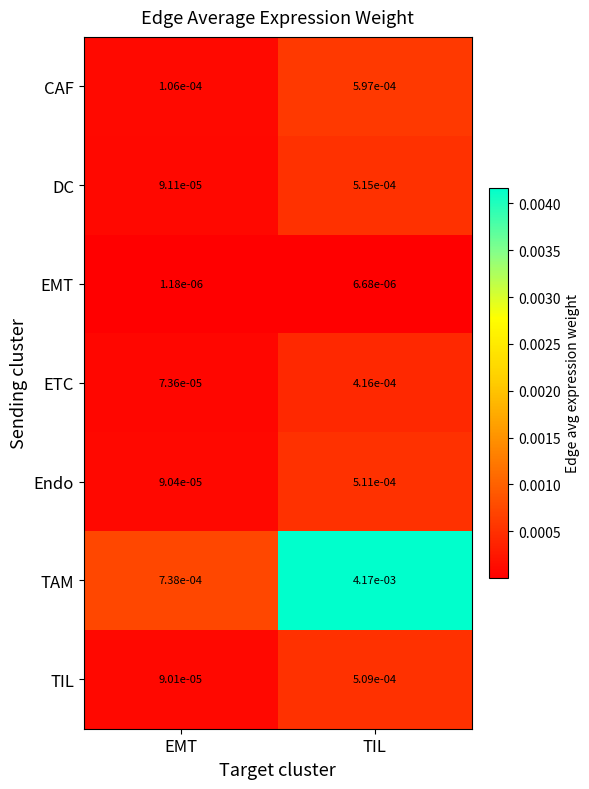

Which series has the widest spread of values?

TAM